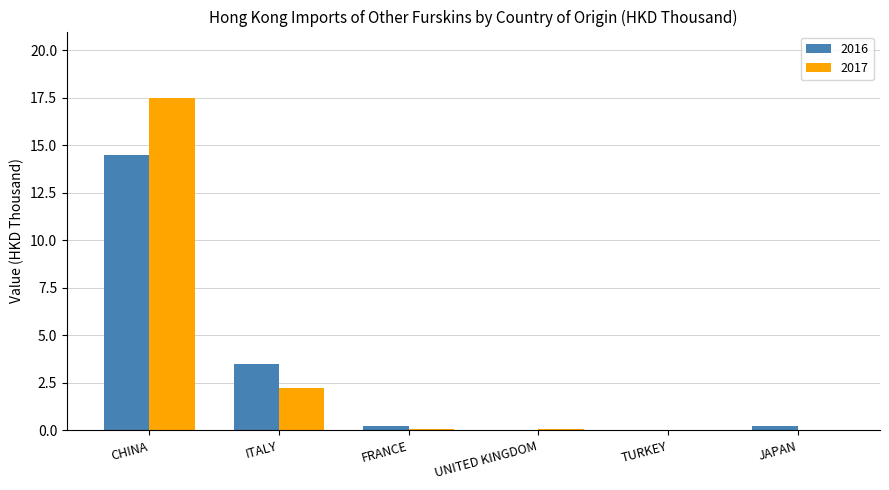

True or false: 2016 has a value of 20.5 at CHINA.

False